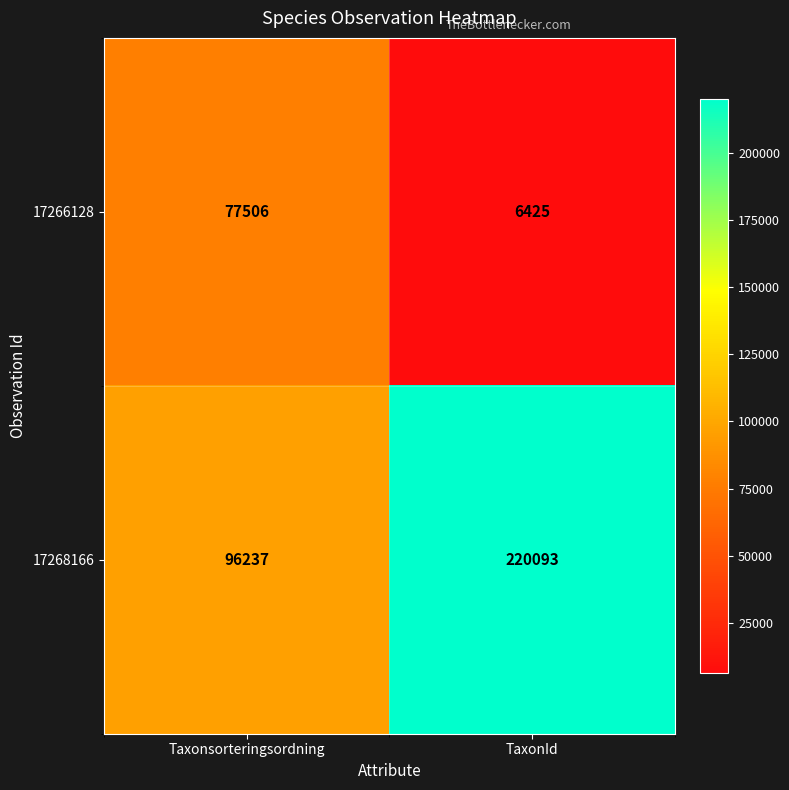

At which category does the chart reach its minimum across all series?

TaxonId